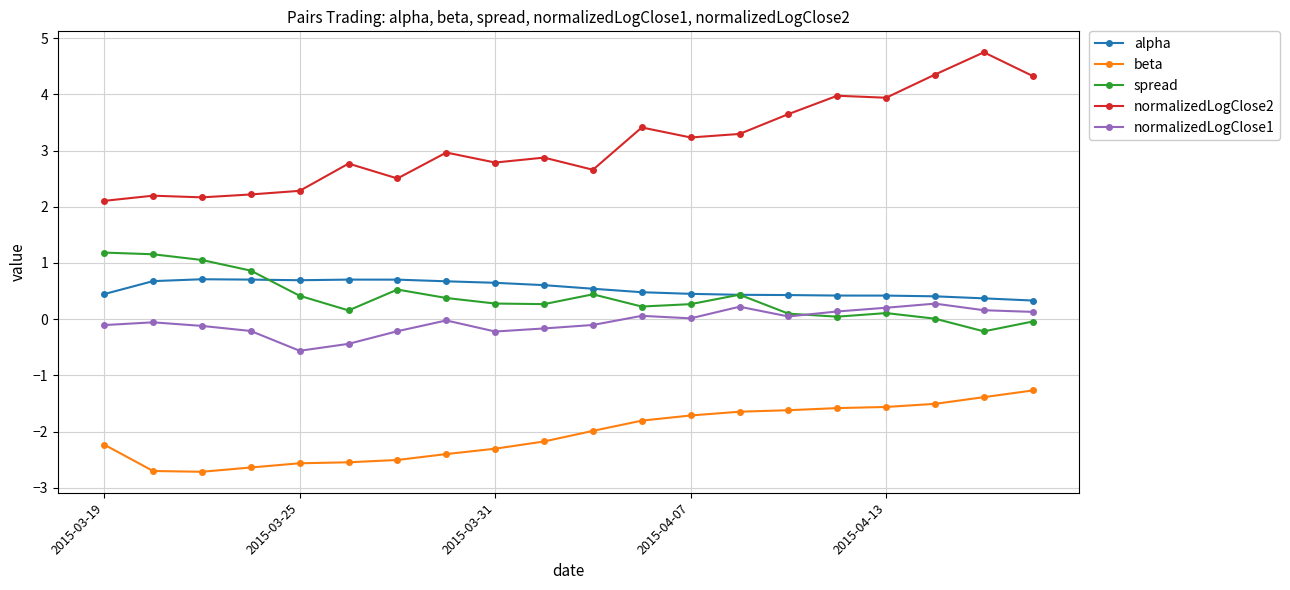

What is the value of the beta point at the 12th from the left?

-1.8